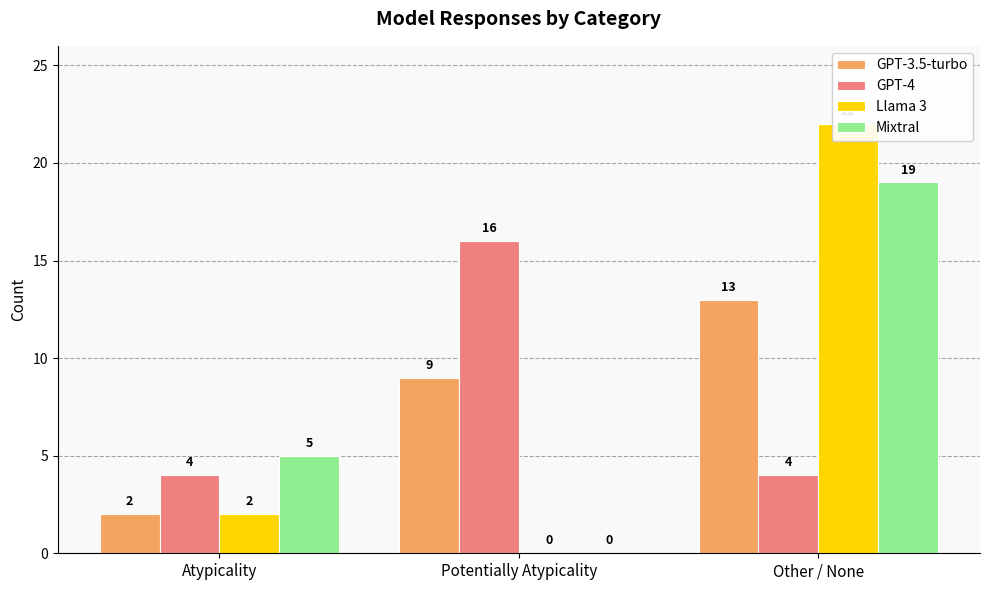

The value of GPT-3.5-turbo at Atypicality is 3. True or false?

False